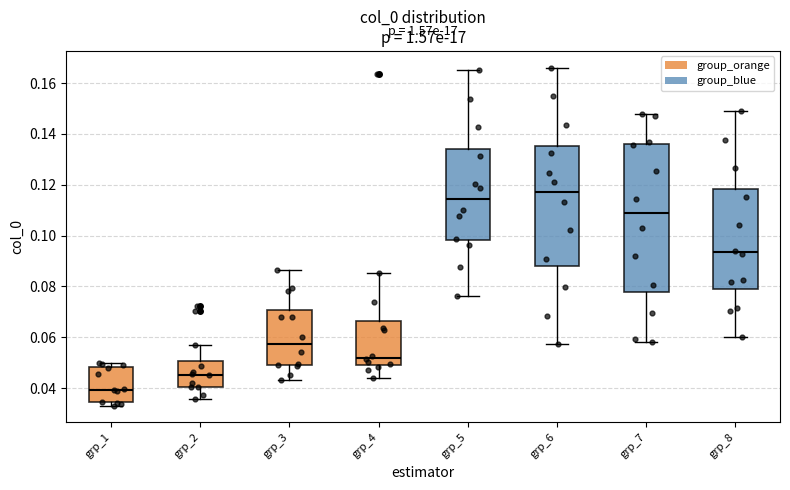

Comparing the boxes themselves (not the whiskers), which one is the tallest?

grp_7